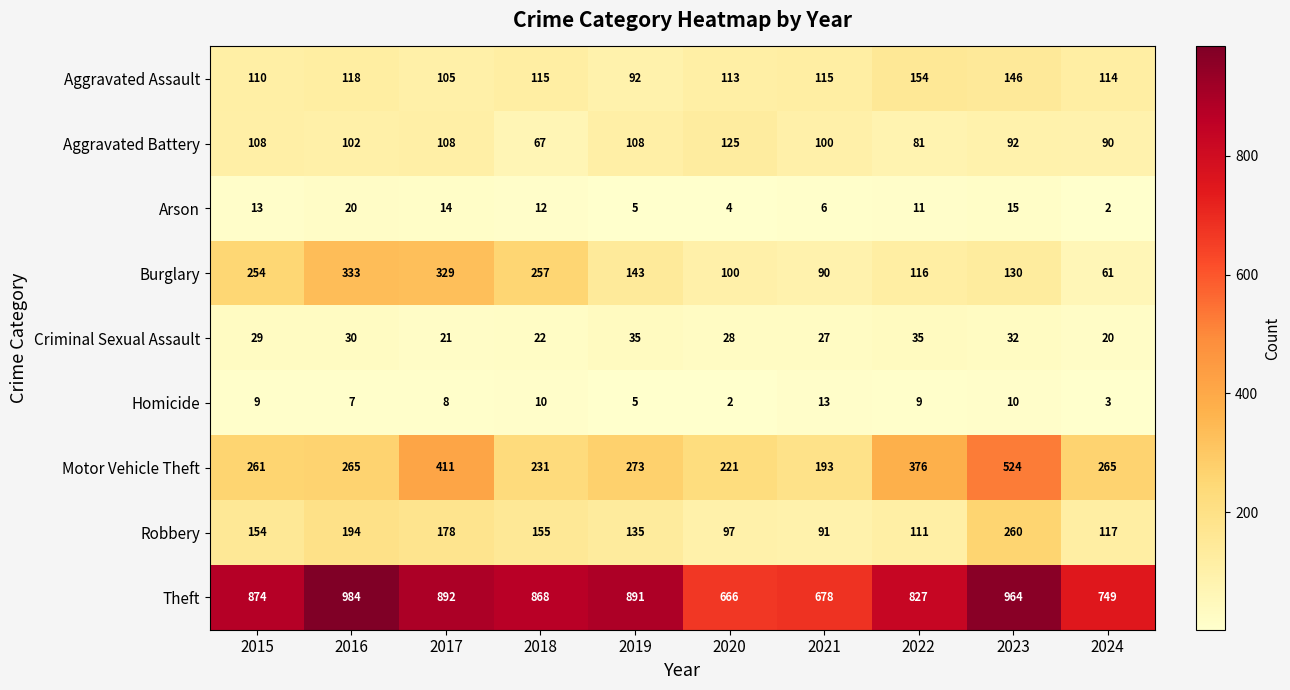

What is the sum of all Aggravated Battery values?

981